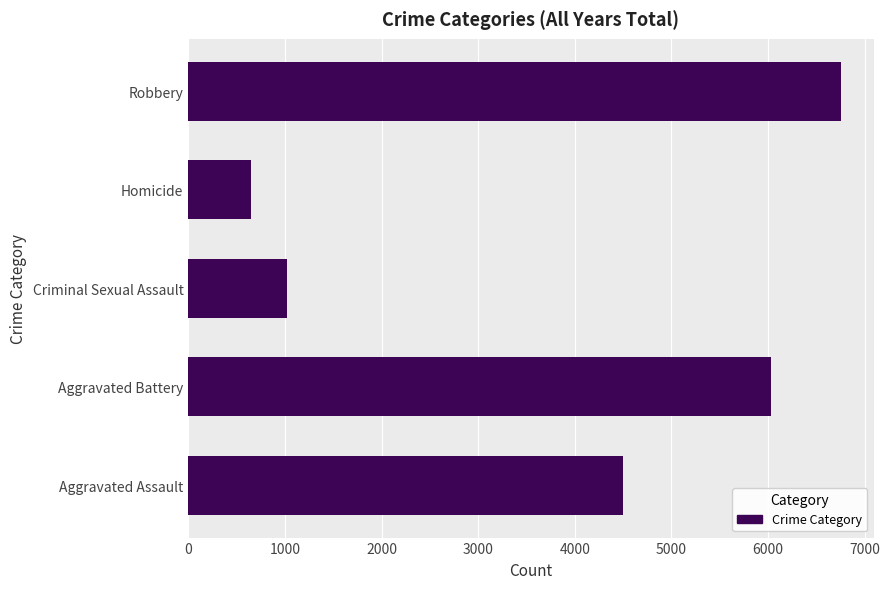

Are the bars grouped side by side (vs. stacked)?

No